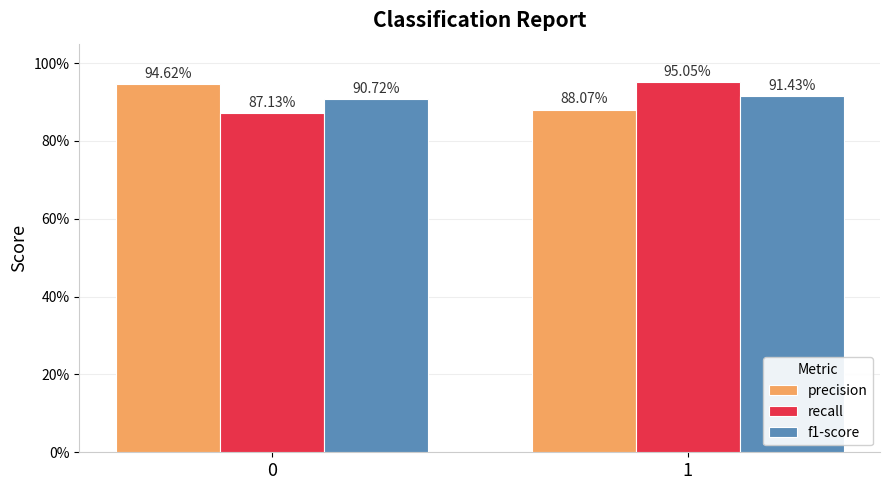

Is it true that precision equals 1.2 at 1?

False